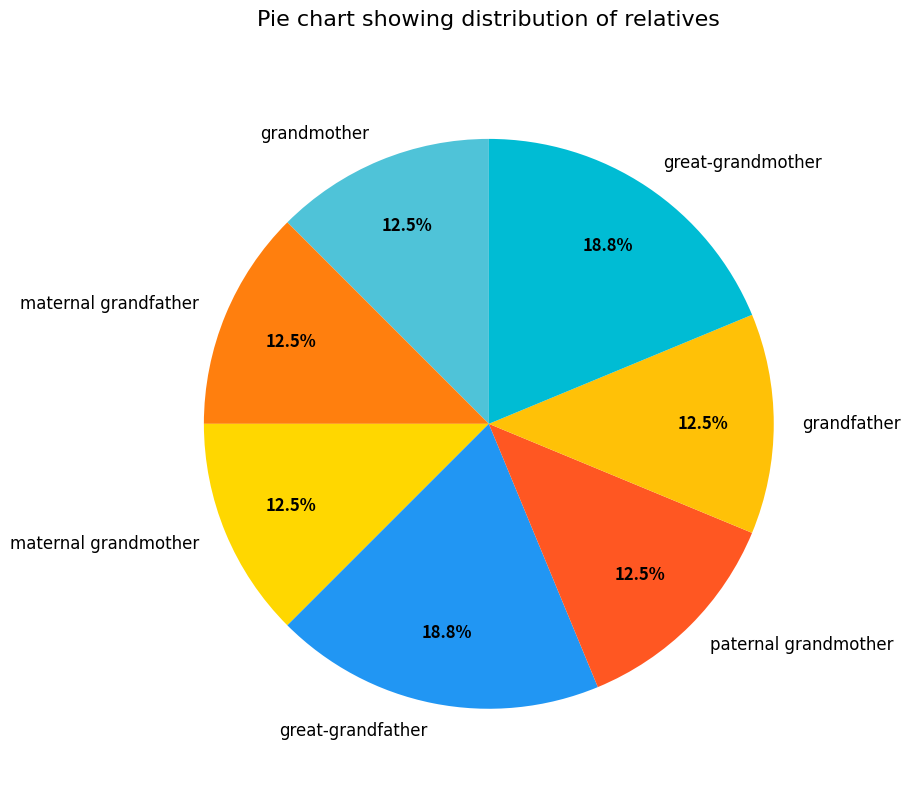

Is maternal grandmother the majority of the pie?

No